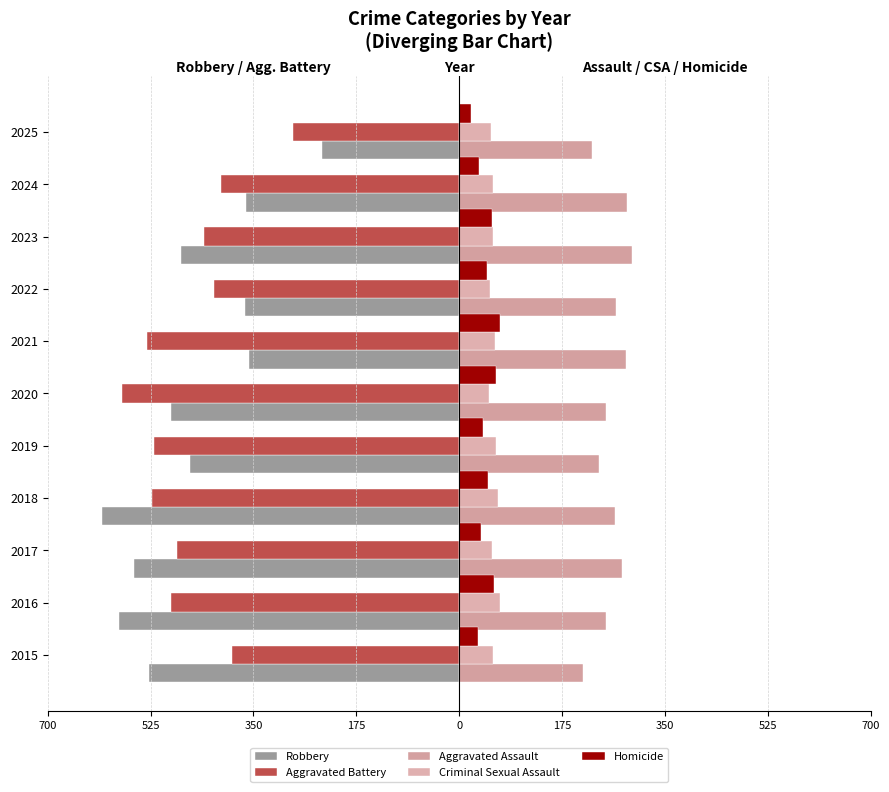

What is the difference between the maximum and second lowest values in the Aggravated Assault series?

68